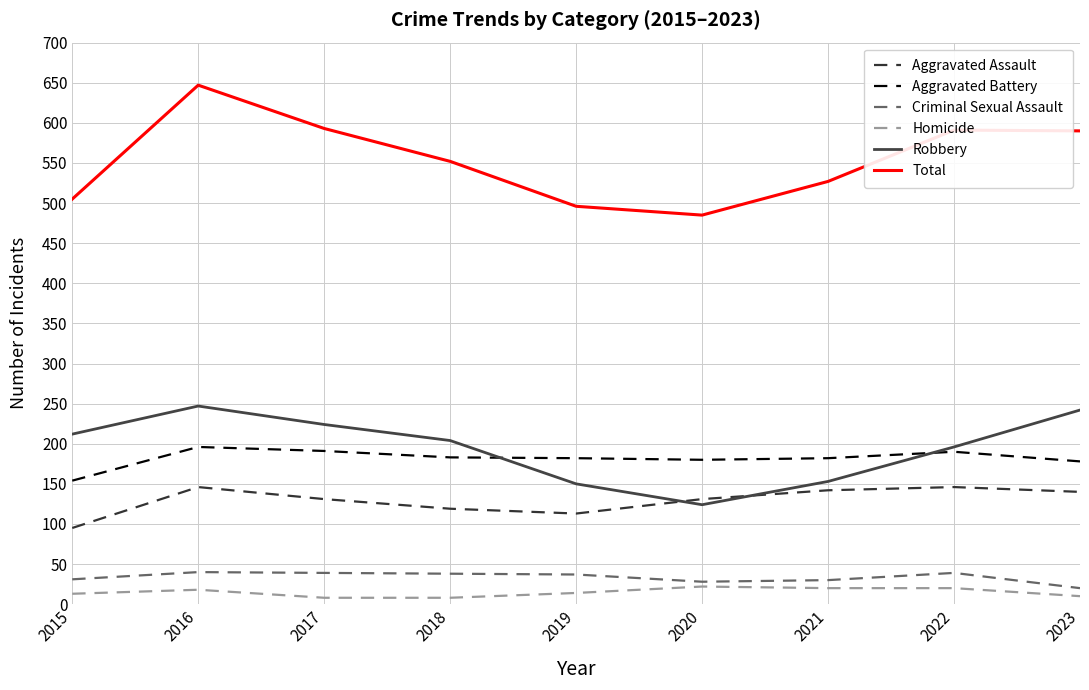

True or false: Robbery and Homicide intersect in this chart.

False